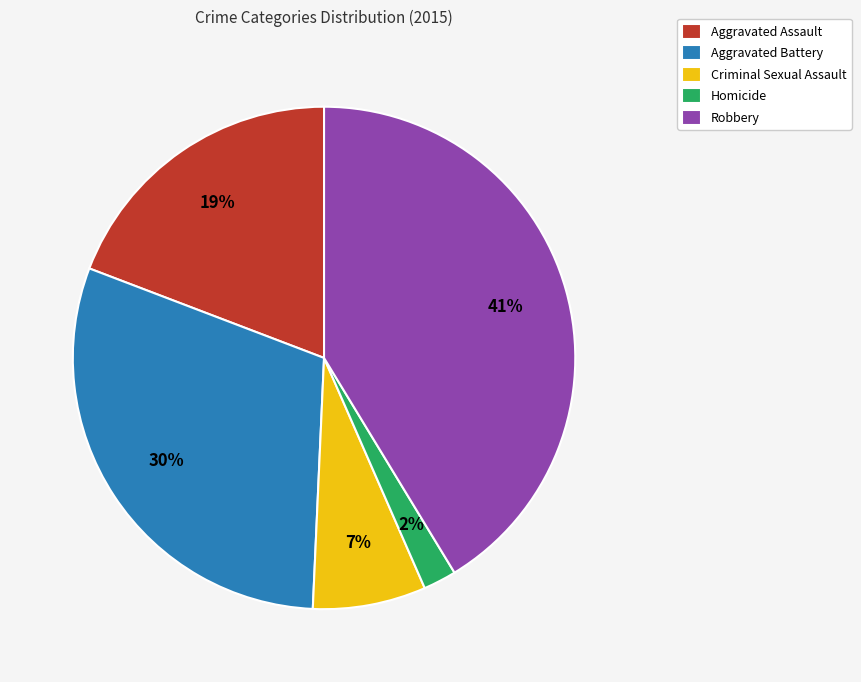

Which slice is the largest?

Robbery